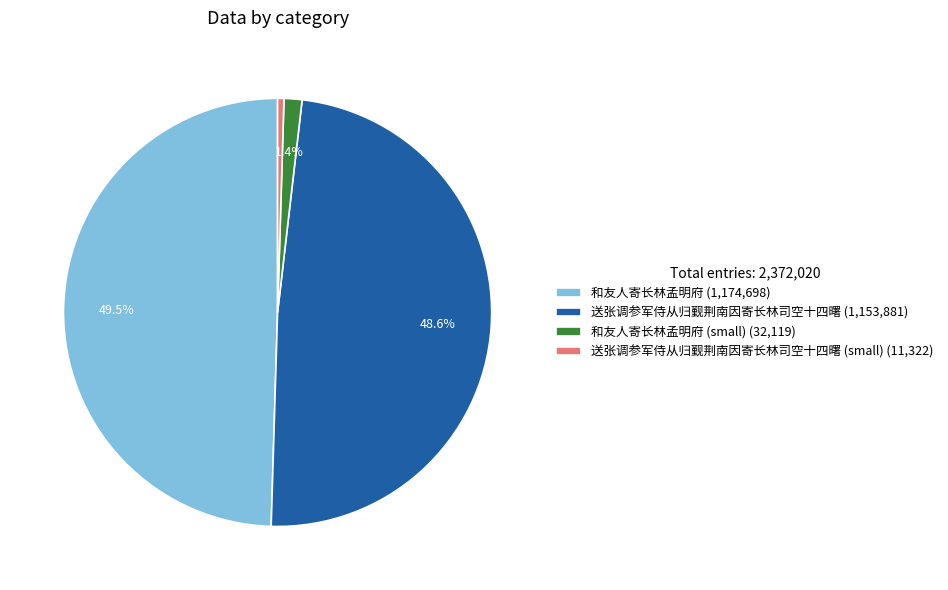

To the nearest percent, what is the average slice percentage?

25%